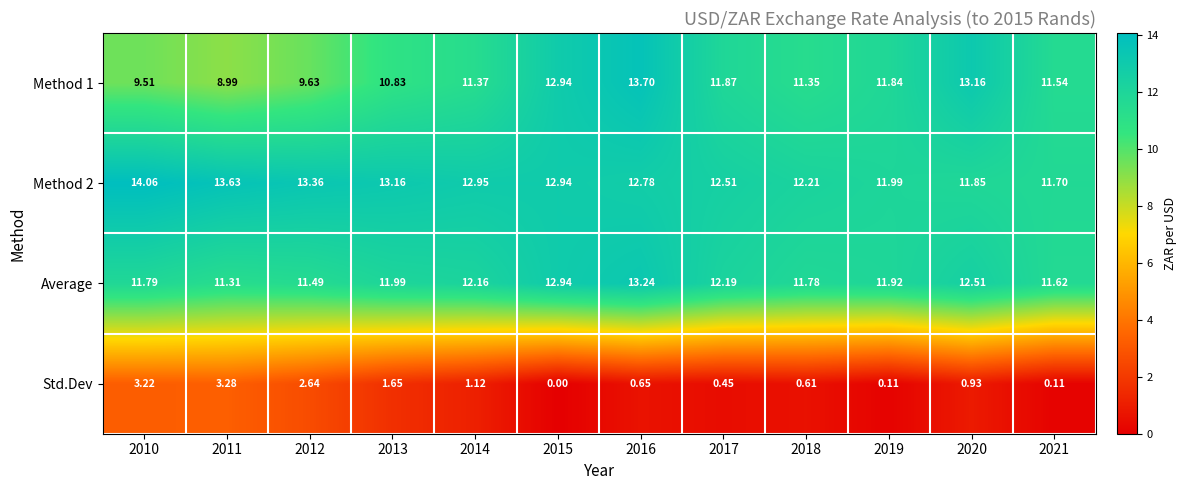

Which series has the widest spread of values?

Method 1